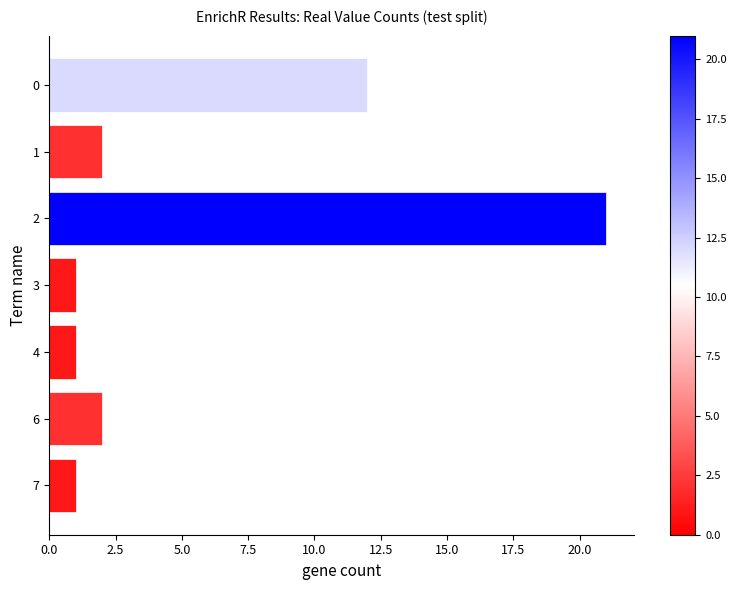

What is the difference between the second highest and minimum values?

11